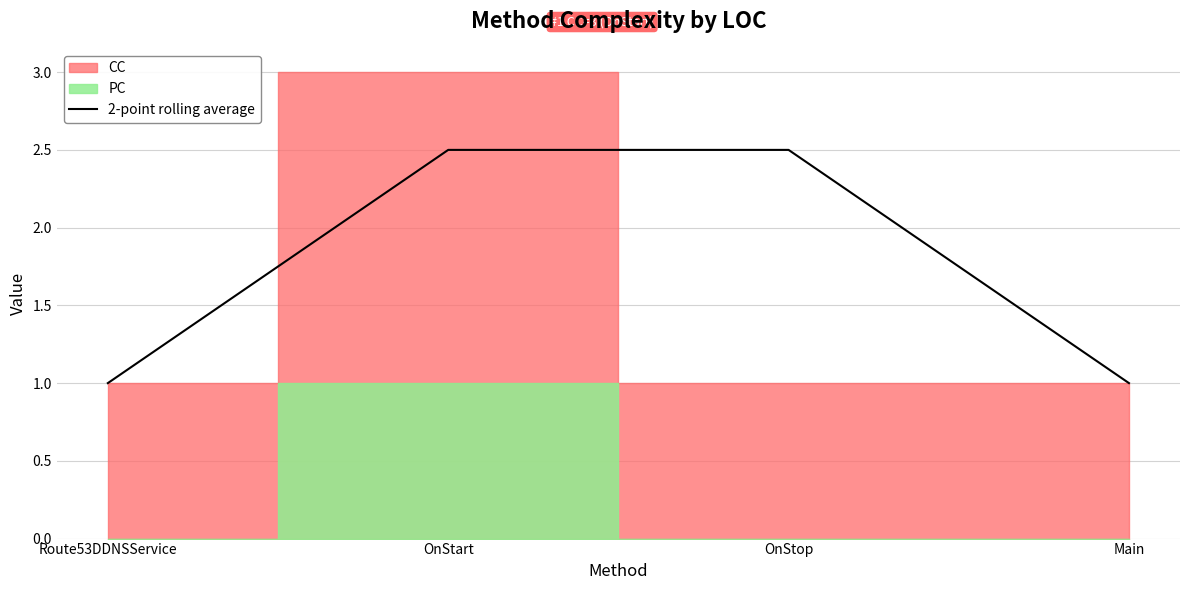

True or false: 2-point rolling average has more than 1 points higher than both neighbors.

False